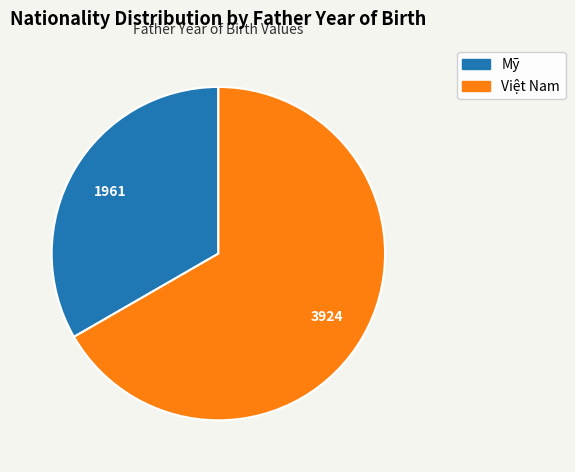

Does any single category account for the majority?

Yes